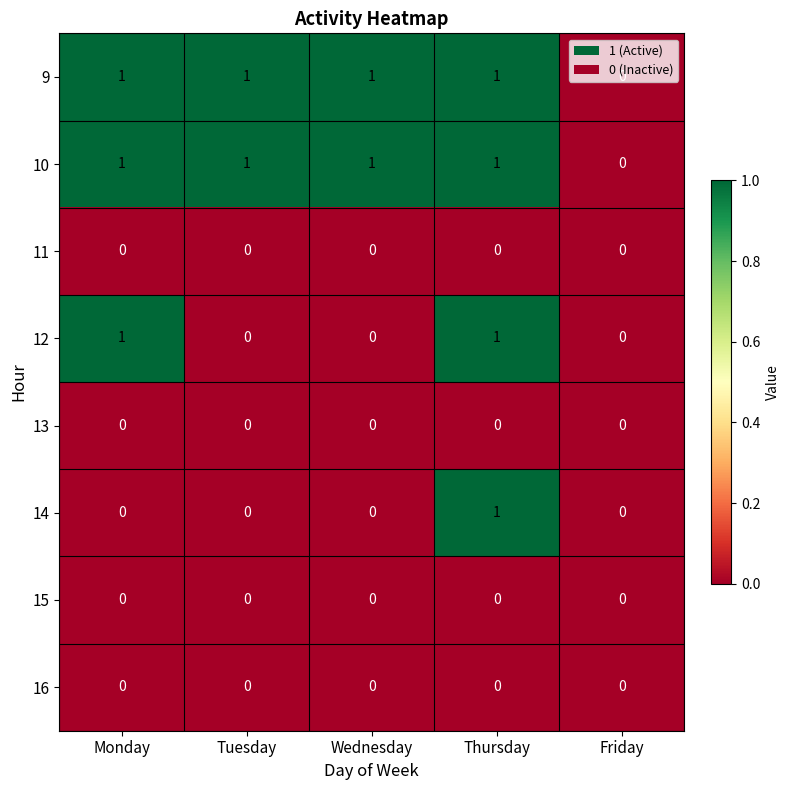

The 10 series shows 1 at Tuesday. True or false?

True